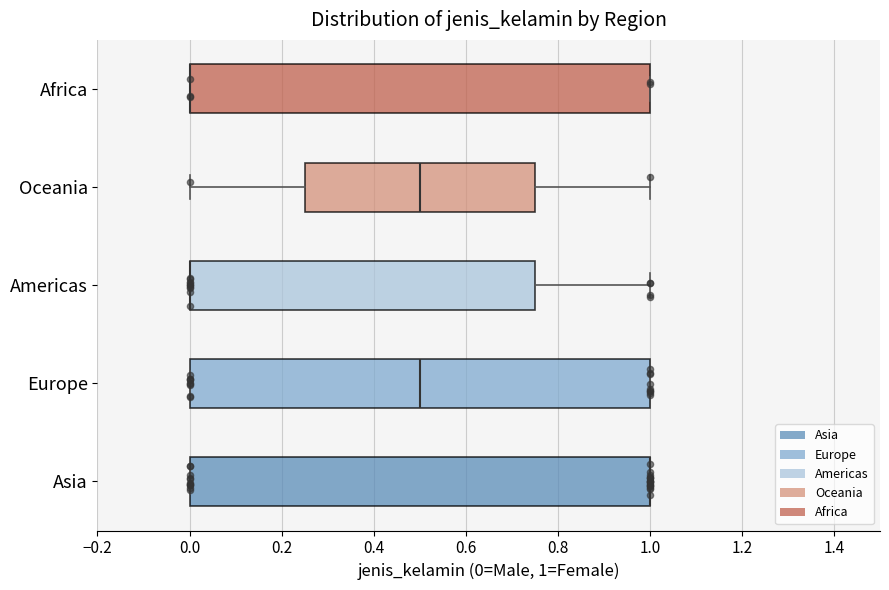

Reading bottom to top, read every box against the x-axis: the position of its median line, the range the box covers, and the ends of its whiskers. The values are not printed on the chart, so give them approximately, as read against the axis.

Asia: median 1.00 (drawn on the box's right edge), box 0.00 to 1.00, whiskers 0.00 to 1.00
Europe: median 0.50, box 0.00 to 1.00, whiskers 0.00 to 1.00
Americas: median 0.00 (drawn on the box's left edge), box 0.00 to 0.76, whiskers 0.00 to 1.00
Oceania: median 0.50, box 0.26 to 0.76, whiskers 0.00 to 1.00
Africa: median 0.00 (drawn on the box's left edge), box 0.00 to 1.00, whiskers 0.00 to 1.00